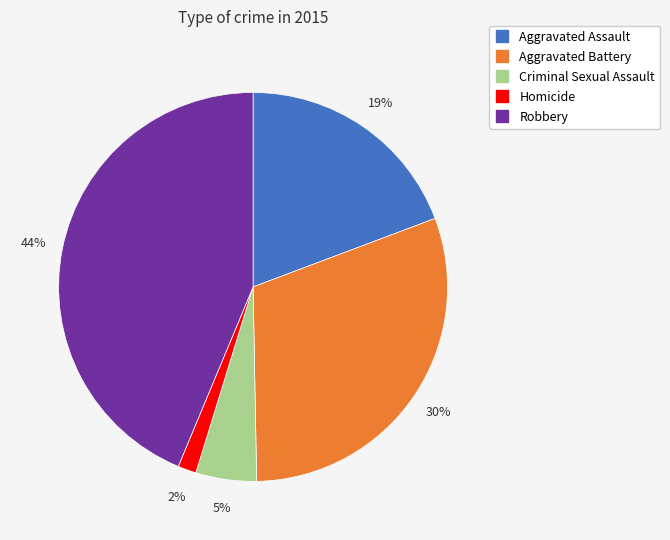

Is there a majority slice in this chart?

No